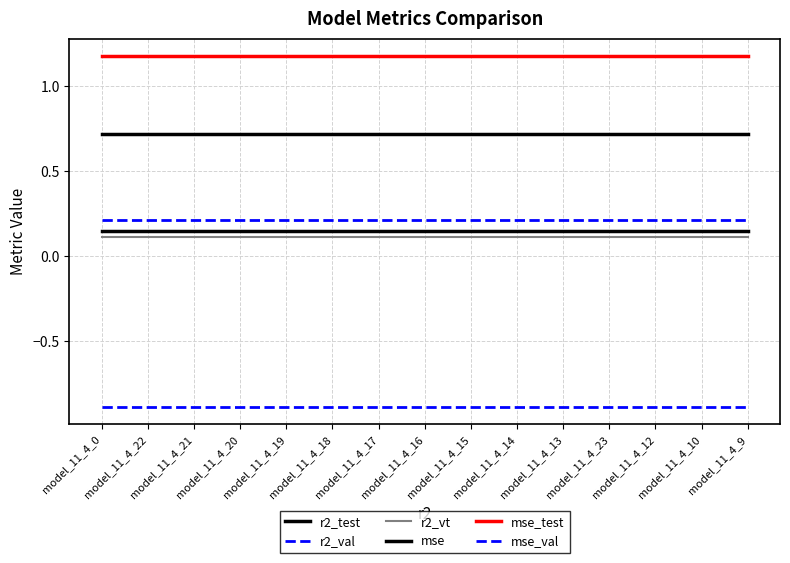

List the labels in order of mse_val value, largest first.

model_11_4_0, model_11_4_22, model_11_4_21, model_11_4_20, model_11_4_19, model_11_4_18, model_11_4_17, model_11_4_16, model_11_4_15, model_11_4_14, model_11_4_13, model_11_4_23, model_11_4_12, model_11_4_10, model_11_4_9